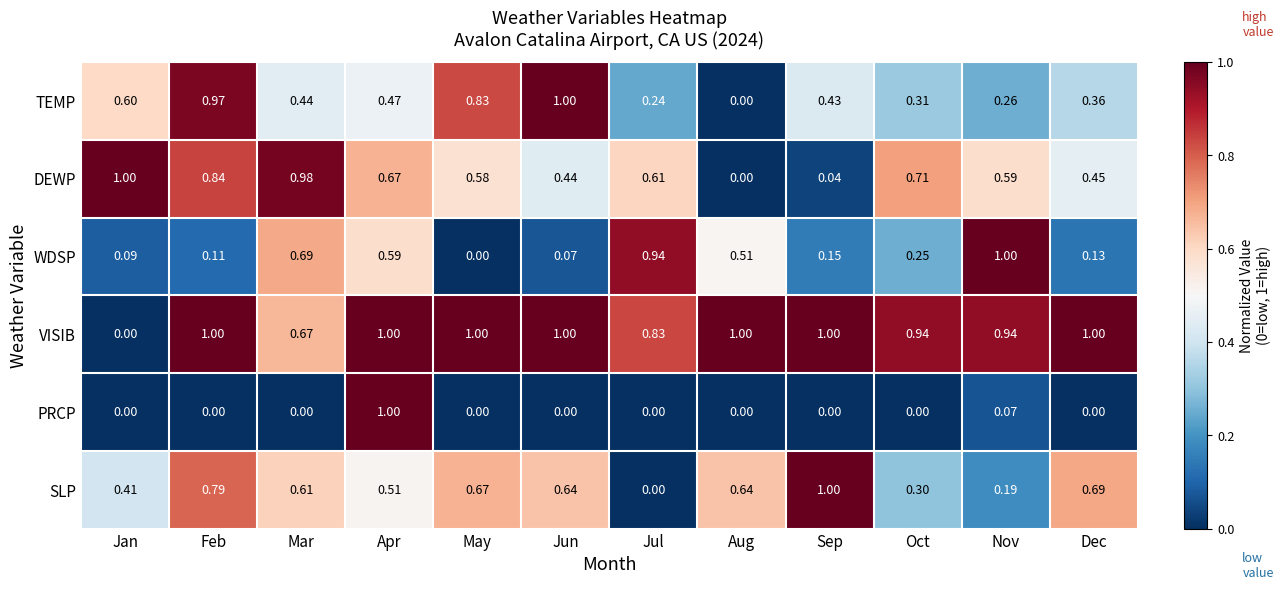

List the labels in order of TEMP value, largest first.

Jun, Feb, May, Jan, Apr, Mar, Sep, Dec, Oct, Nov, Jul, Aug